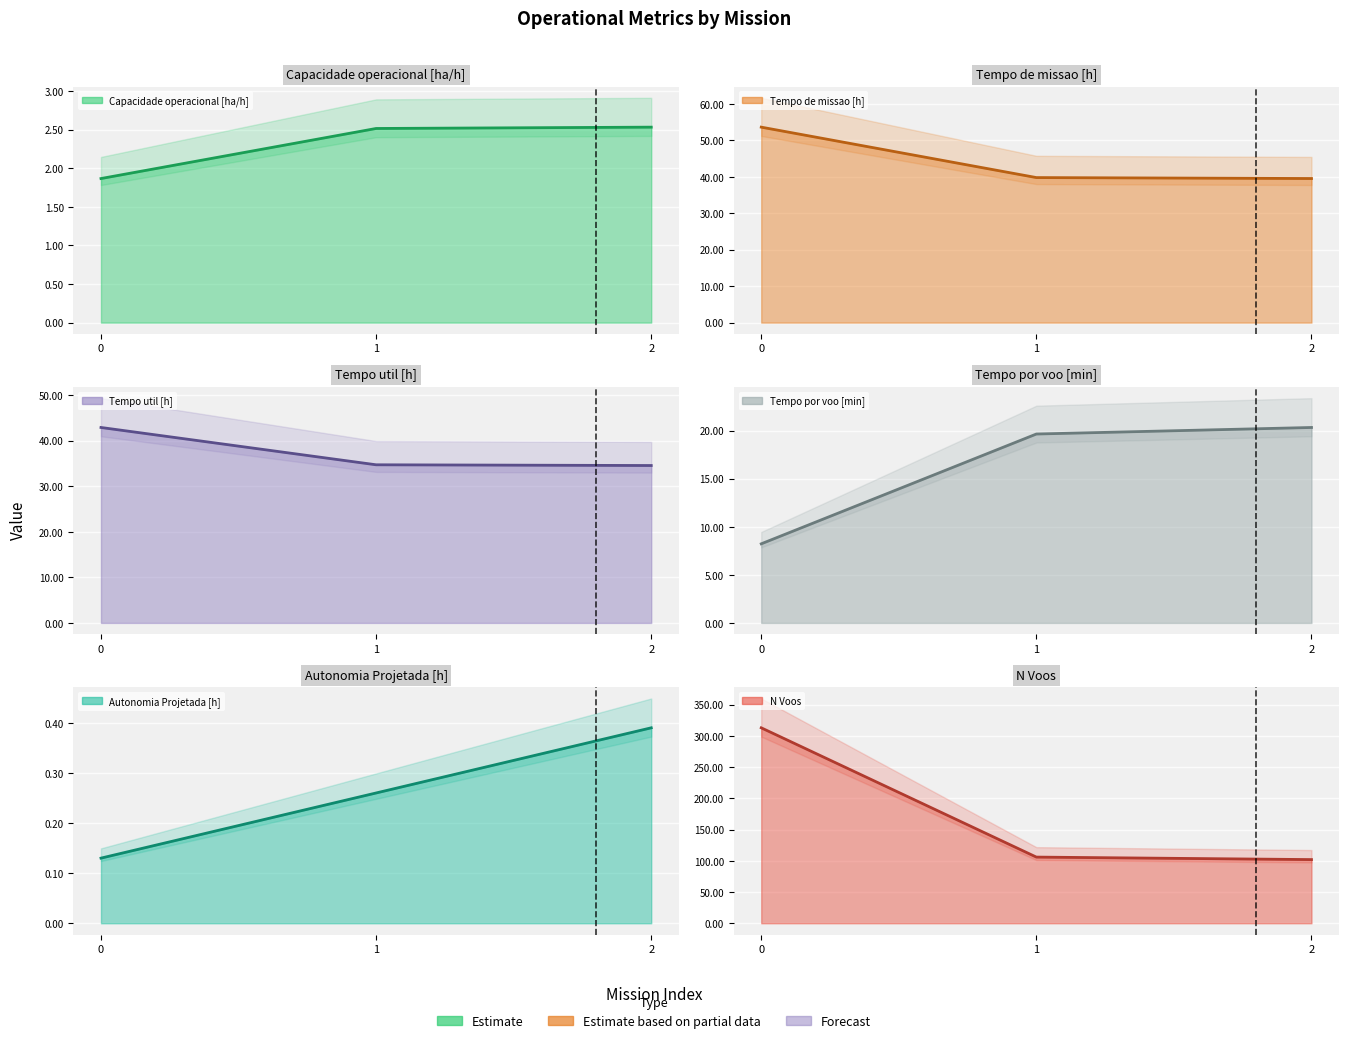

What is the average value of the Autonomia Projetada [h] series?

0.3